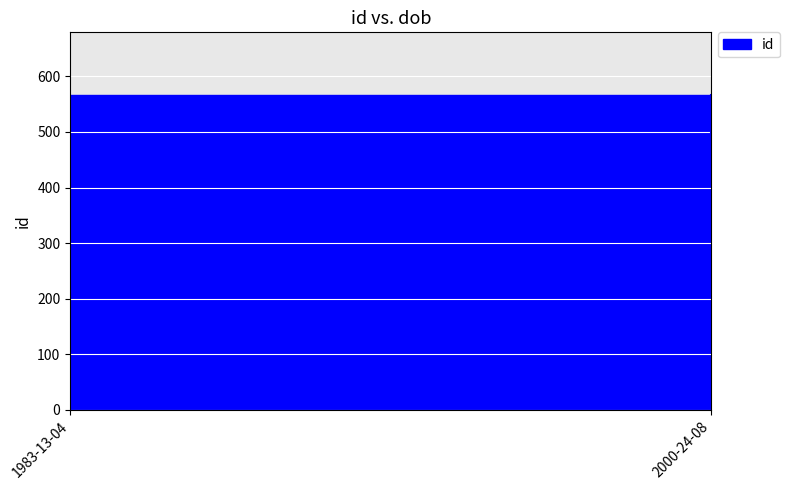

What is the maximum value shown in the chart?

566